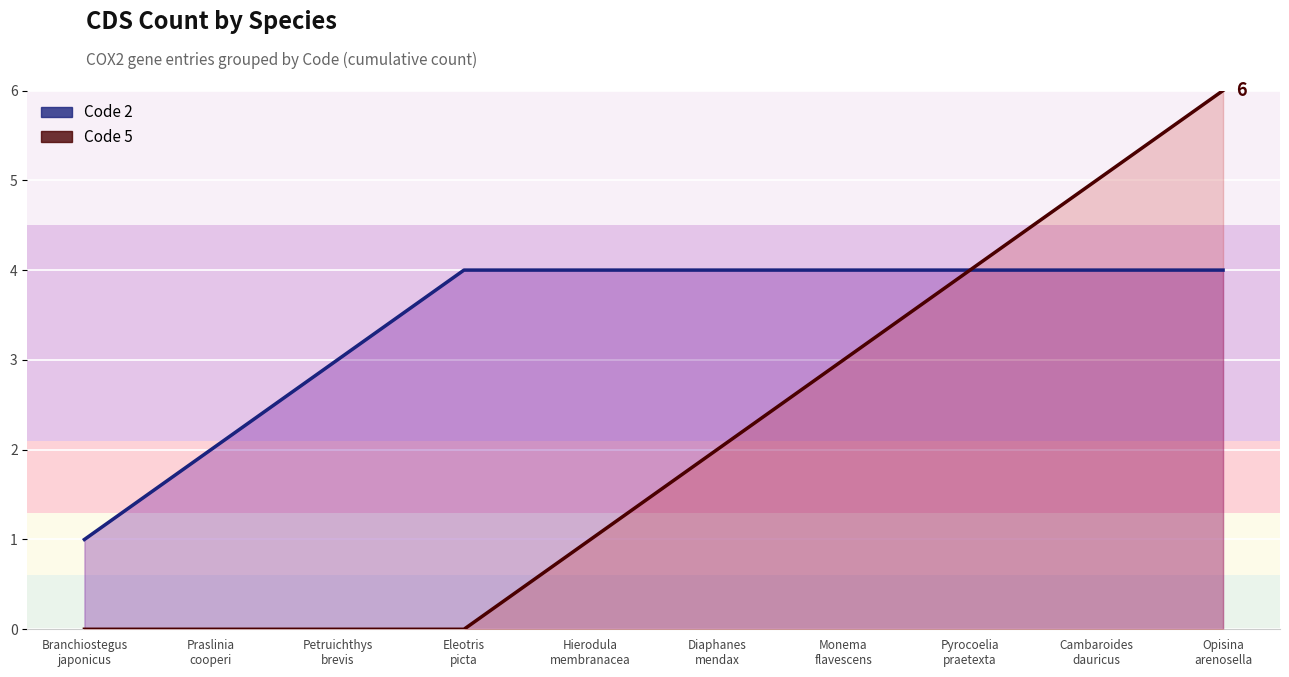

At how many categories does at least one series exceed 5?

1